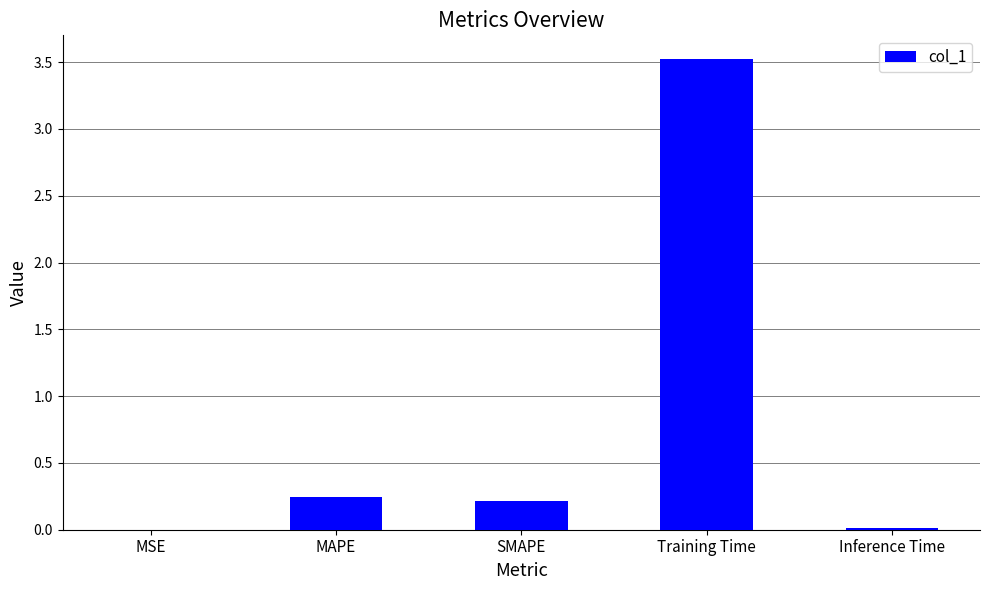

What is the change in value from SMAPE to Training Time?

+3.3